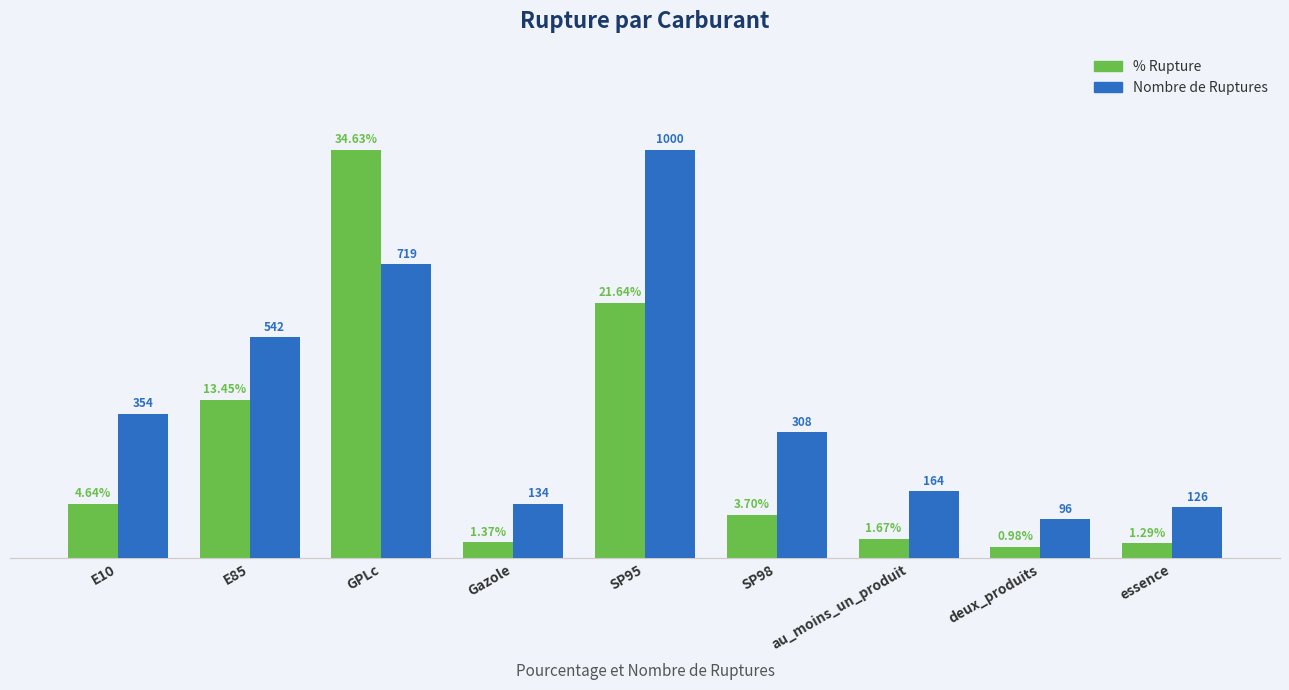

What is the sum of the nombre_rupture values at essence and au_moins_un_produit?

290.0